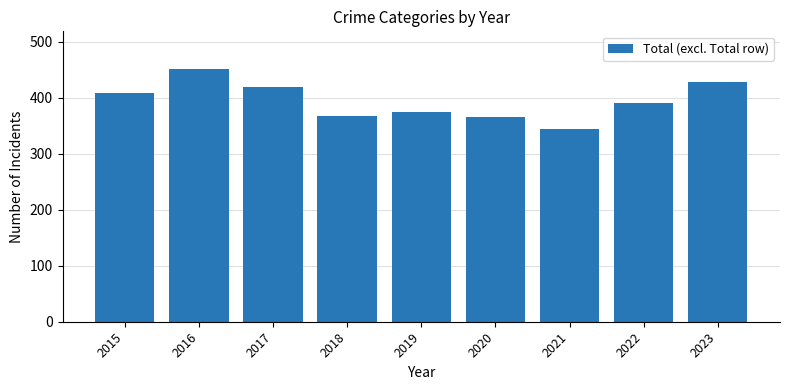

Which label corresponds to the largest value in the chart?

2016